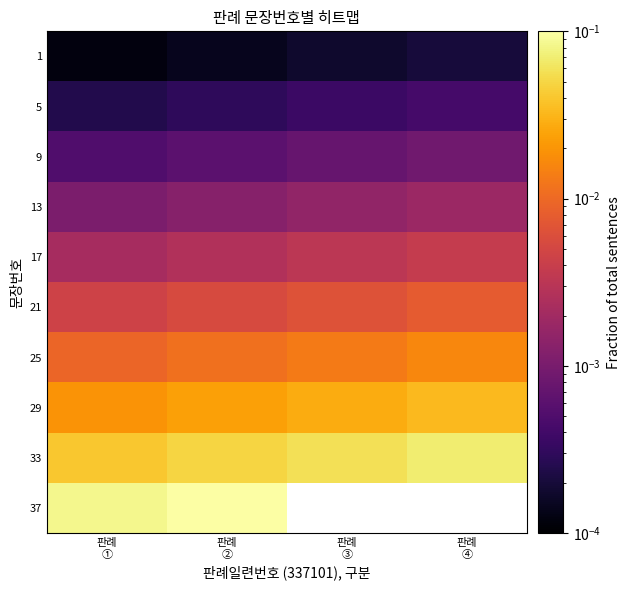

What is the difference between the highest and lowest values at 판례
③?

0.1